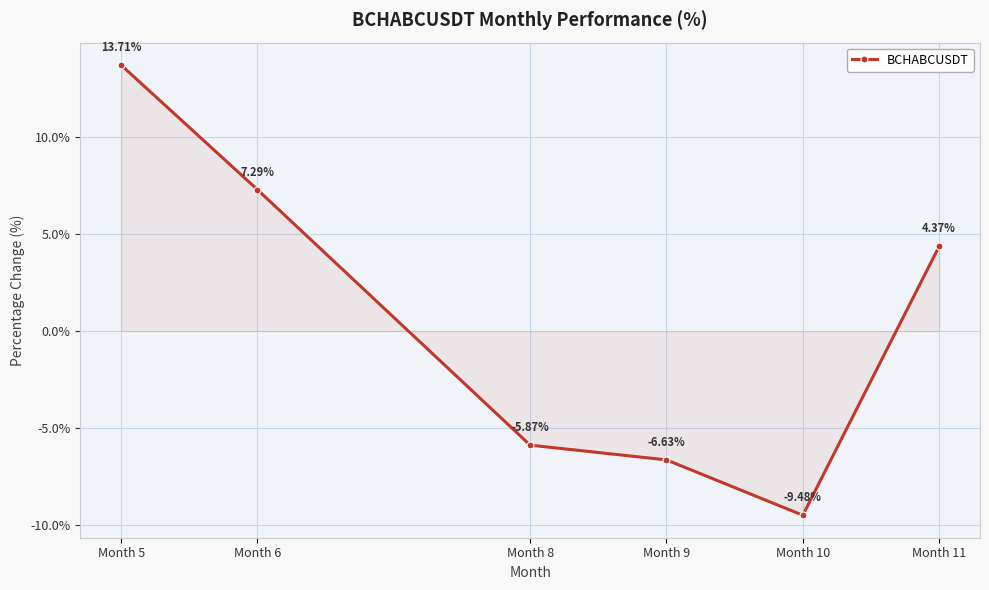

At which label is the value closest to 2?

Month 11